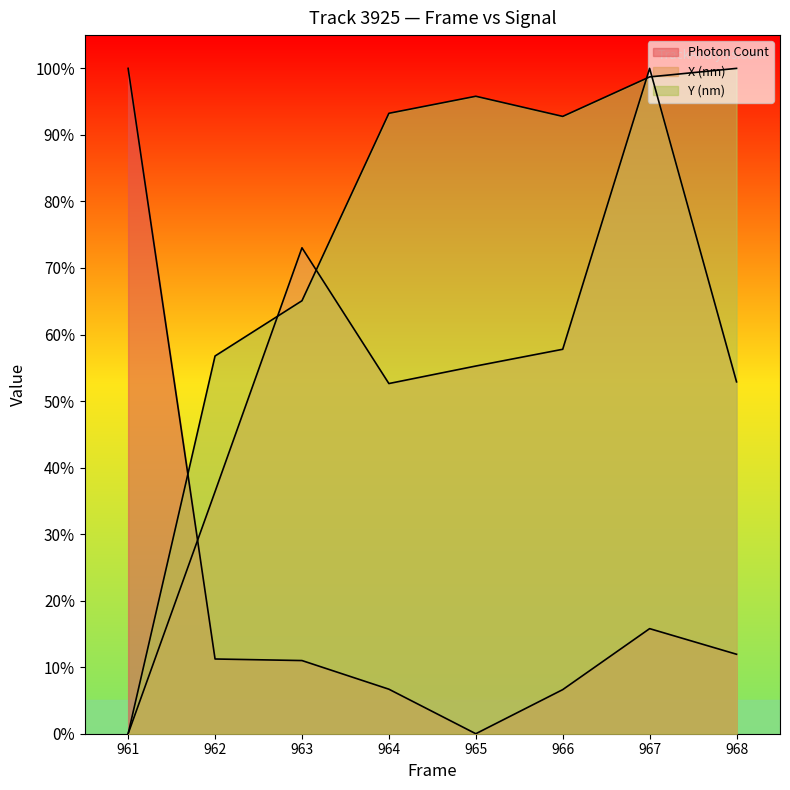

Which category has the highest value in the Photon Count series?

961